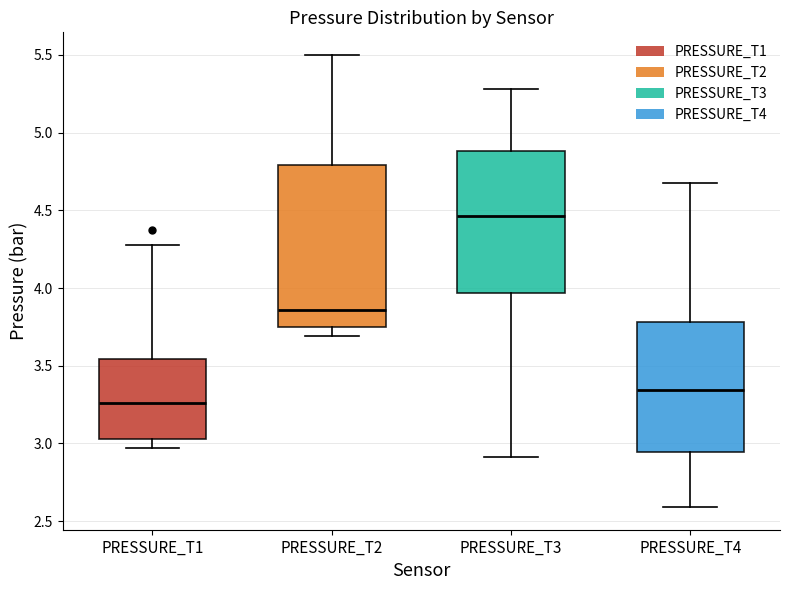

Where does the lower whisker of the box for PRESSURE_T1 end on the y-axis? The values are not printed on the chart, so give them approximately, as read against the axis.

2.95